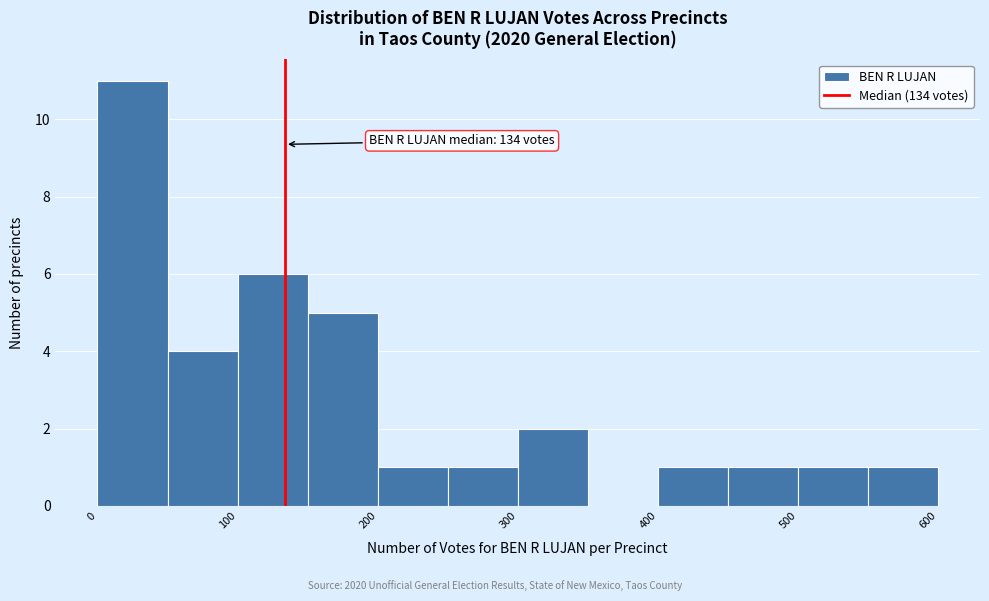

Over which range of the x-axis is the bar tallest?

0 to 50